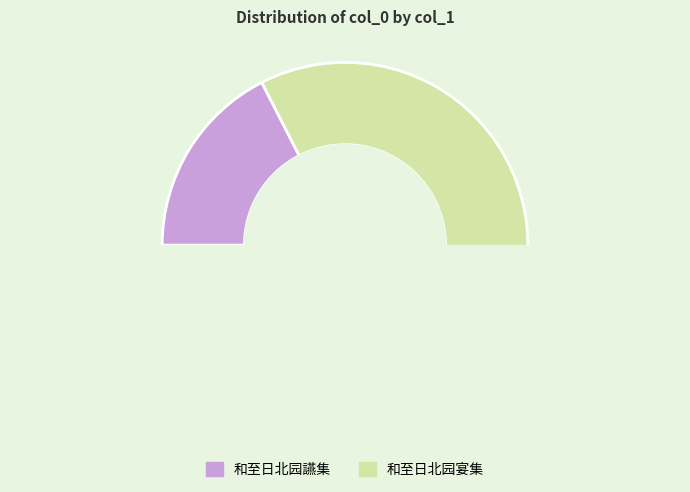

Is there any slice that represents more than half of the pie?

Yes